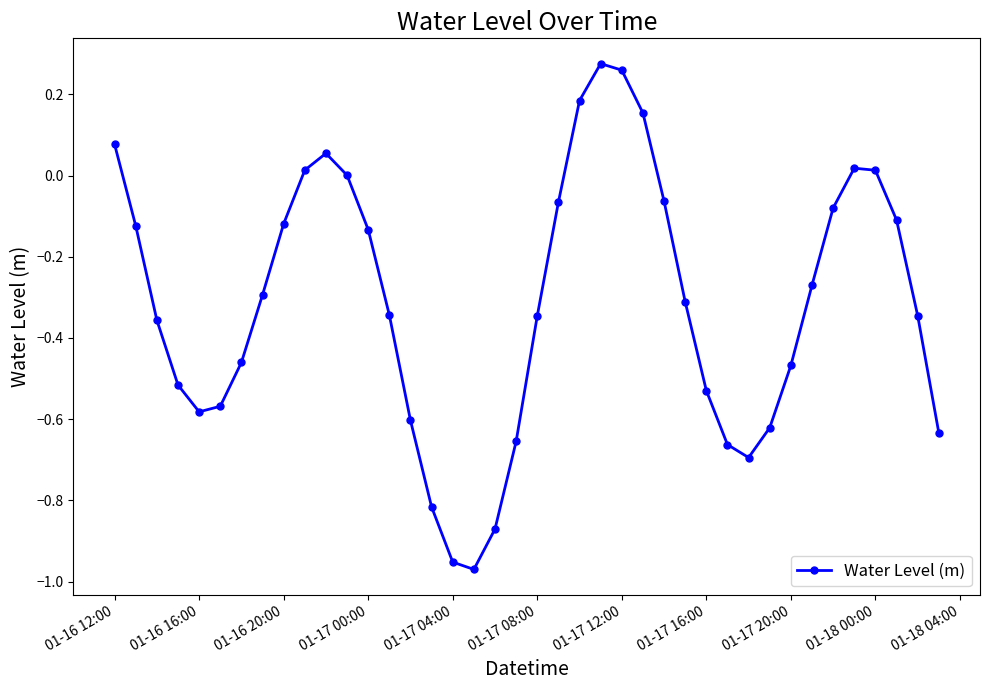

How many categories are shown in the chart?

40